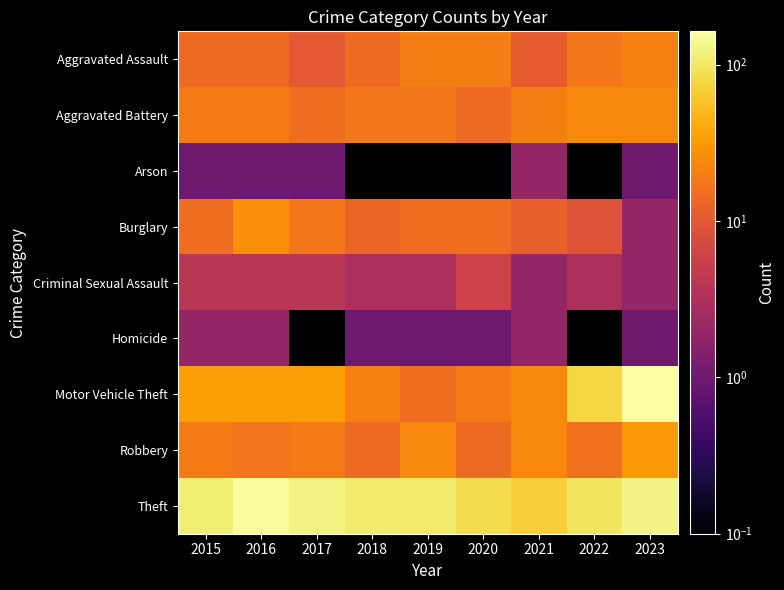

Which series has the largest range (max minus min)?

Motor Vehicle Theft